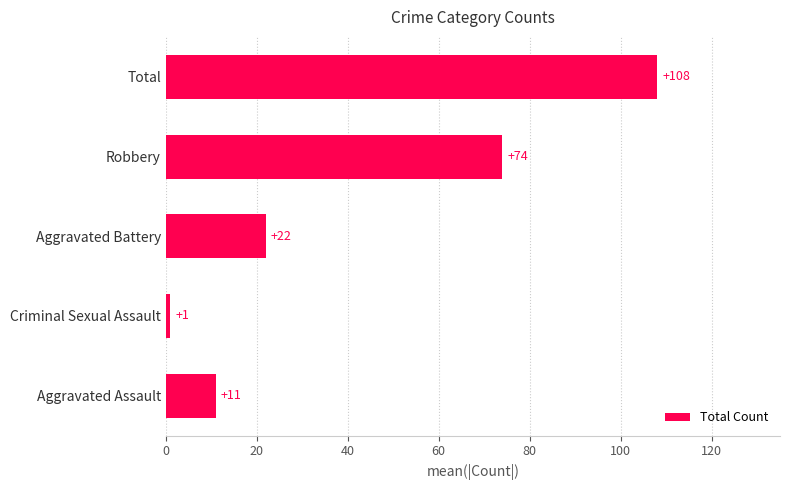

Rank the categories by value from lowest to highest.

Criminal Sexual Assault, Aggravated Assault, Aggravated Battery, Robbery, Total